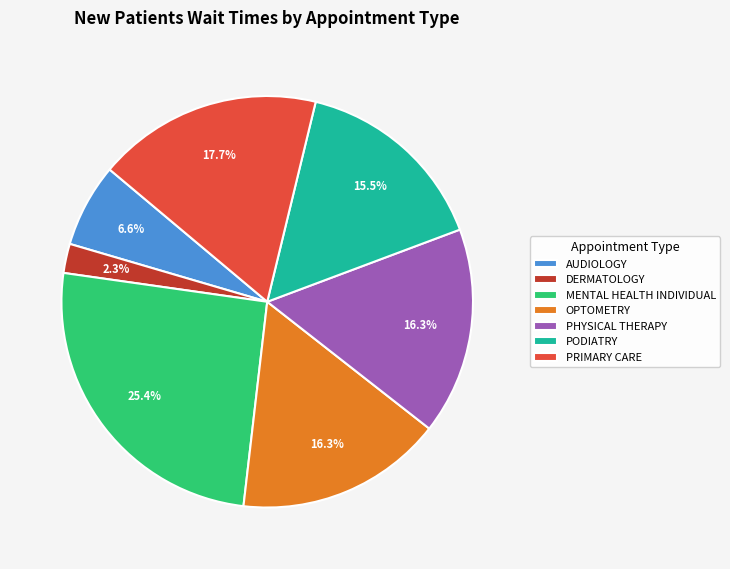

Which category has the biggest portion of the pie?

MENTAL HEALTH INDIVIDUAL